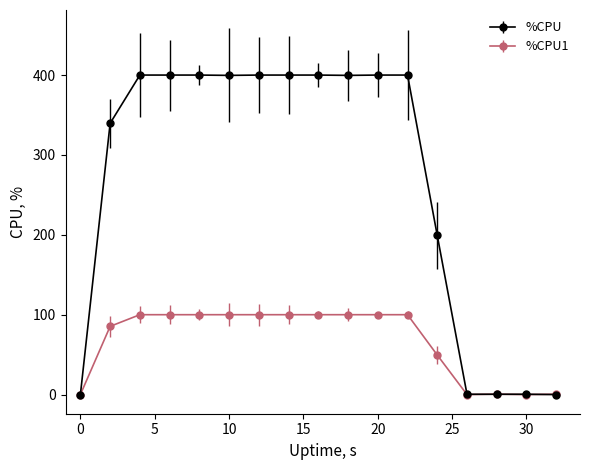

What is the maximum value for %CPU1?

100.0